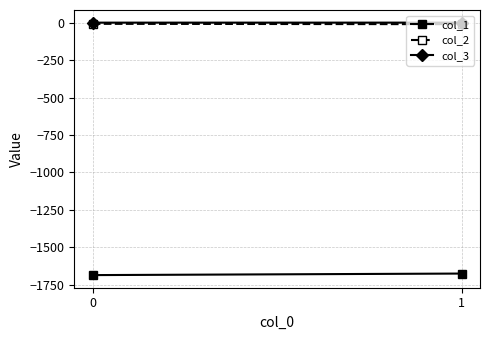

What is the total value across all series at 0?

-1693.3